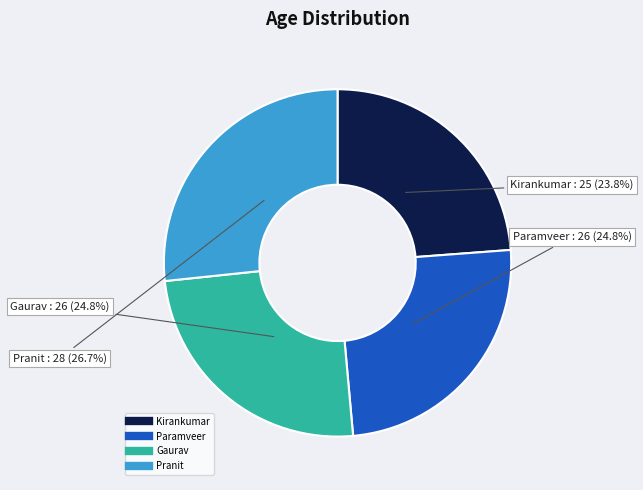

Count the number of slices in the pie.

4